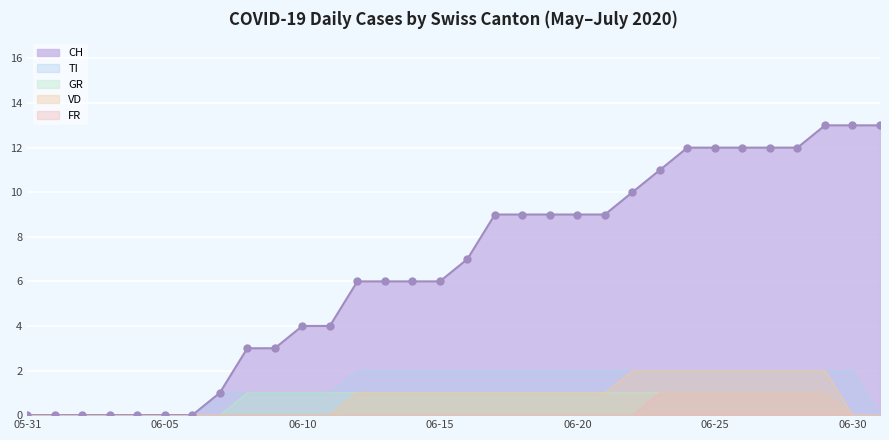

What is the total value across all series at 2020-06-07?

2